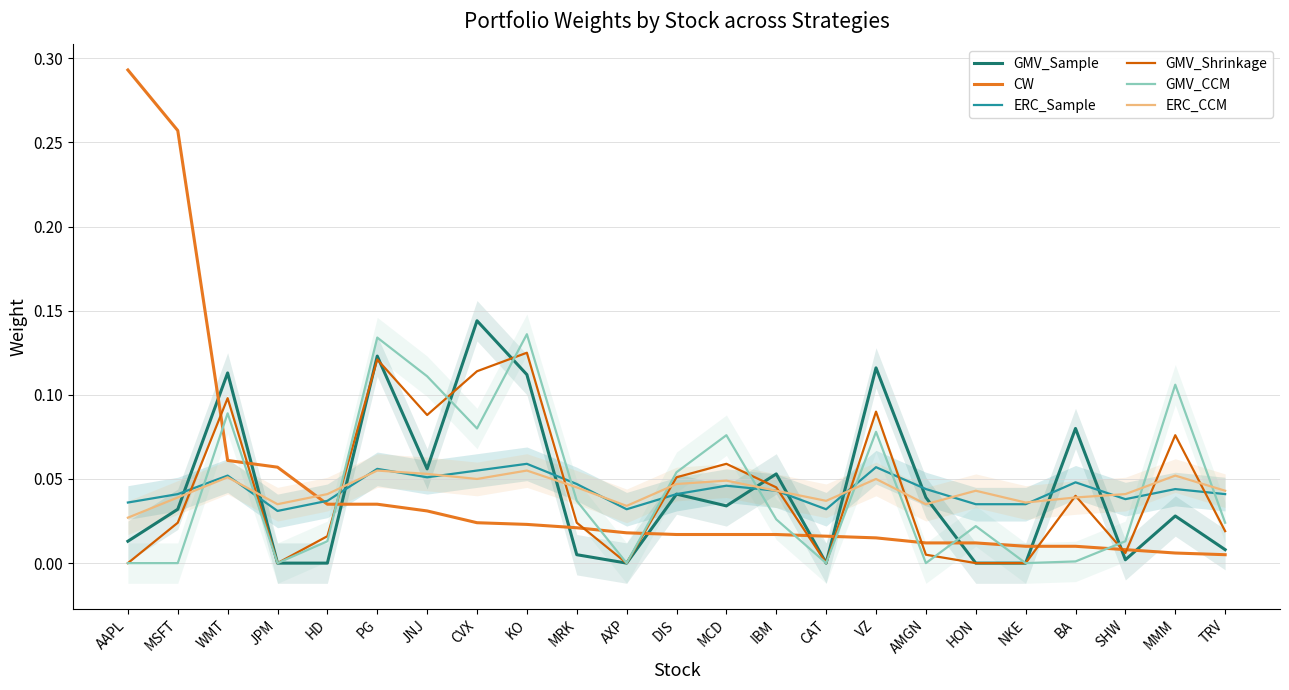

The value of ERC_CCM at VZ is 0.0. True or false?

False